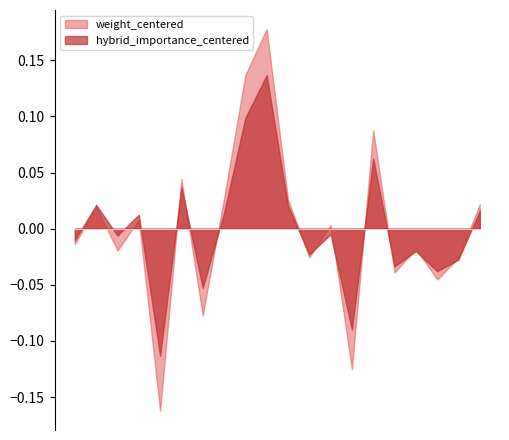

Count the number of categories in the chart.

20